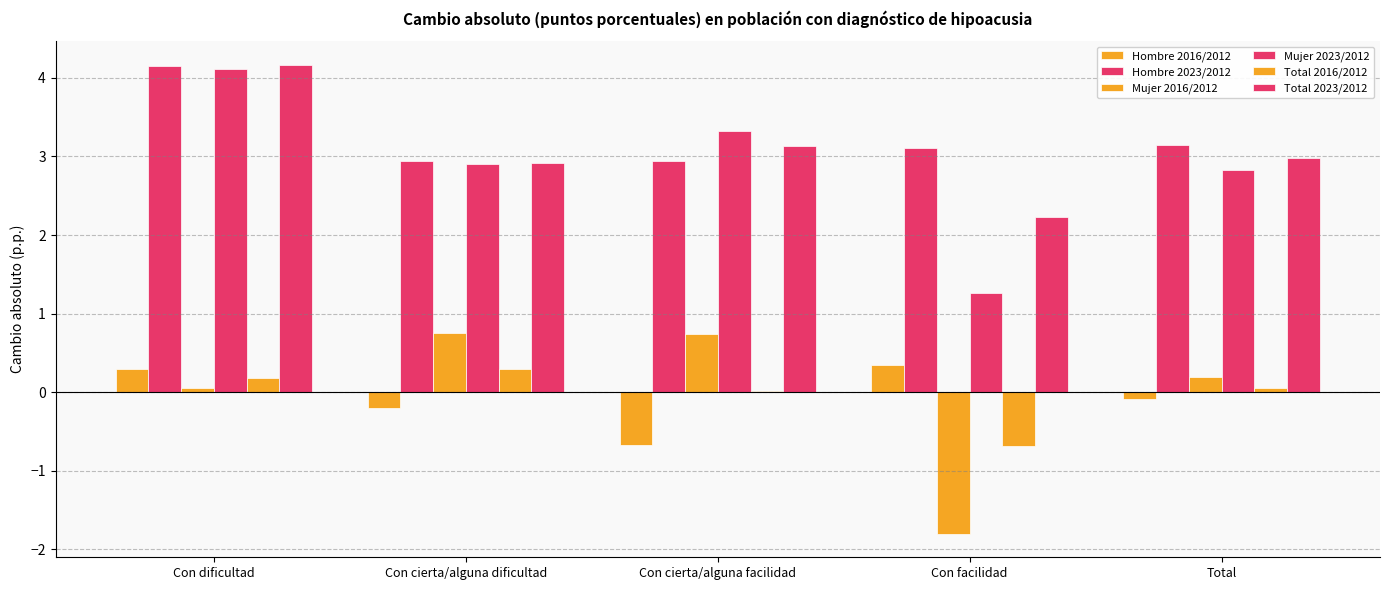

How many data points does each series have?

5